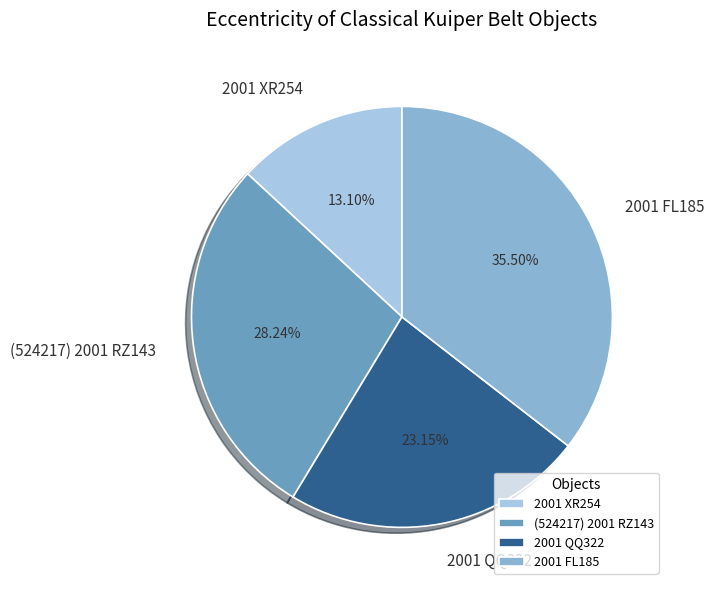

Is there a majority slice in this chart?

No